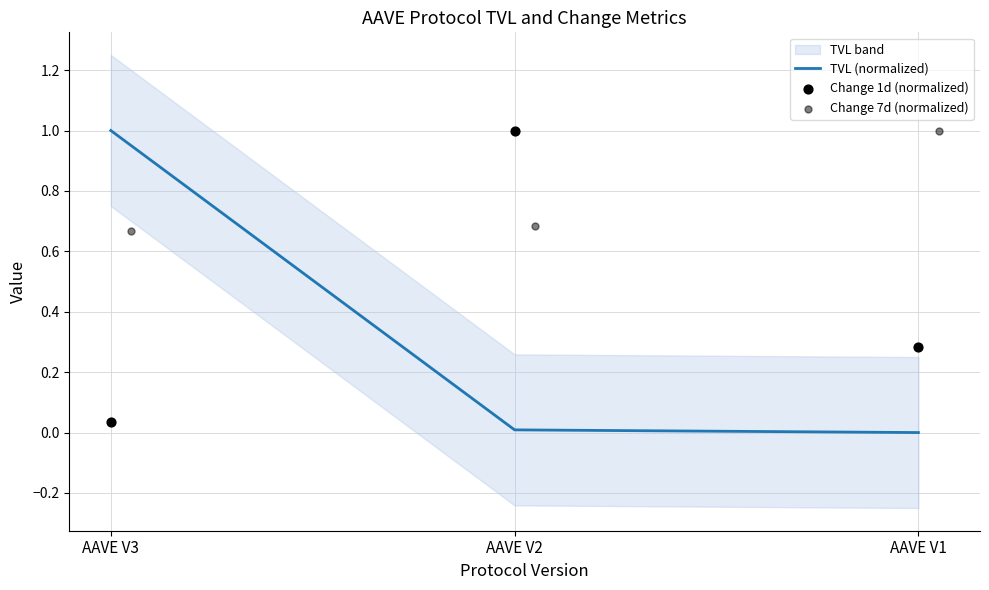

Which series has the widest spread of Y values?

TVL (normalized)